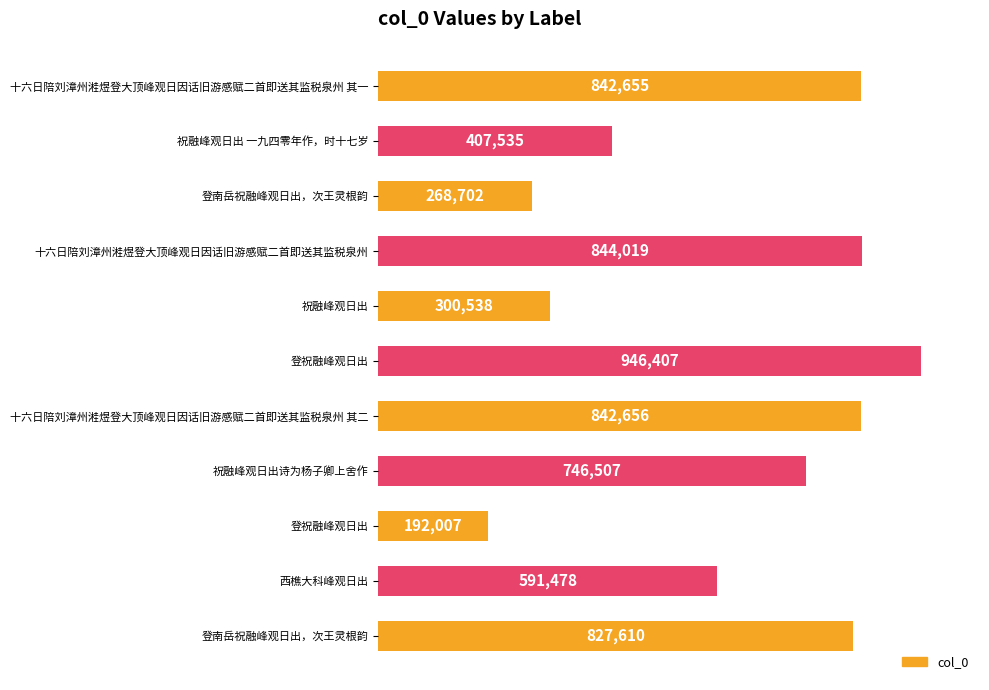

Does the chart contain any negative values?

No